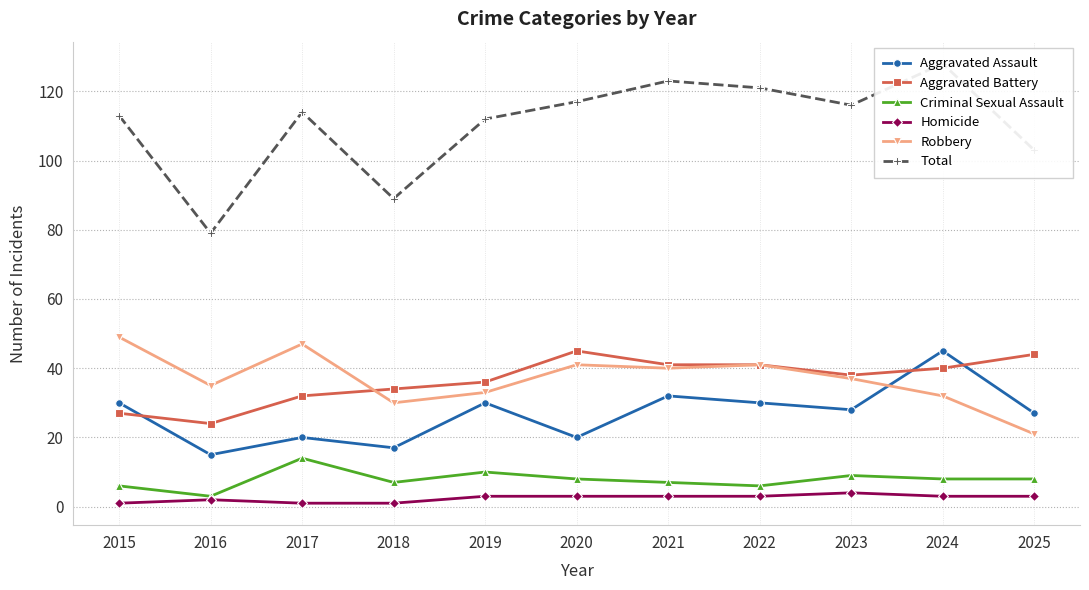

What is the difference between the maximum and minimum values in the Criminal Sexual Assault series?

11